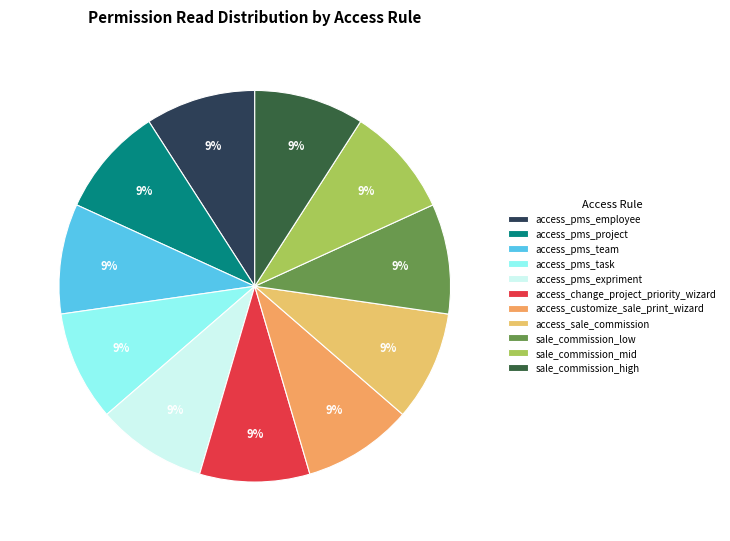

Is it true that sale_commission_low is 9% of the pie?

True